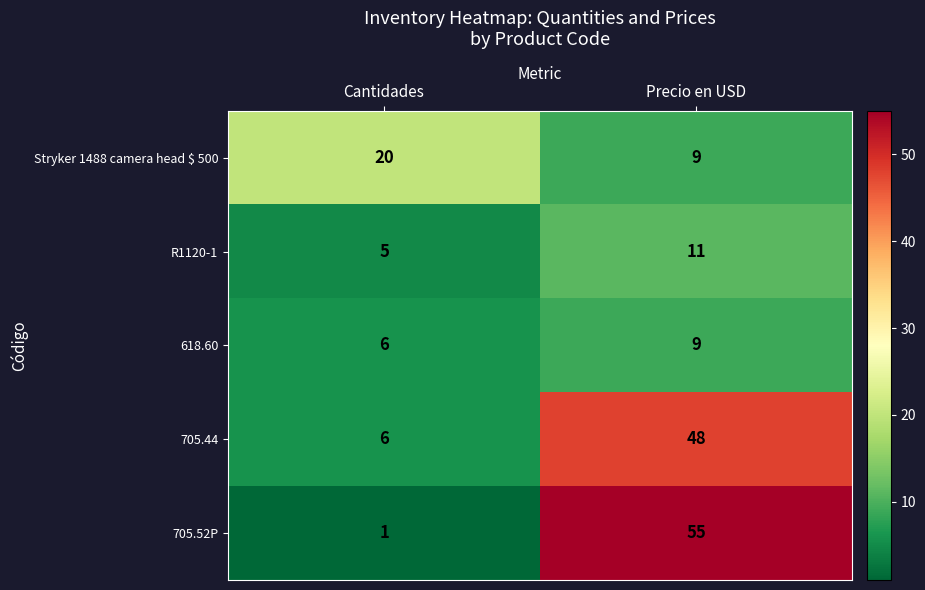

How many data points does each series have?

2